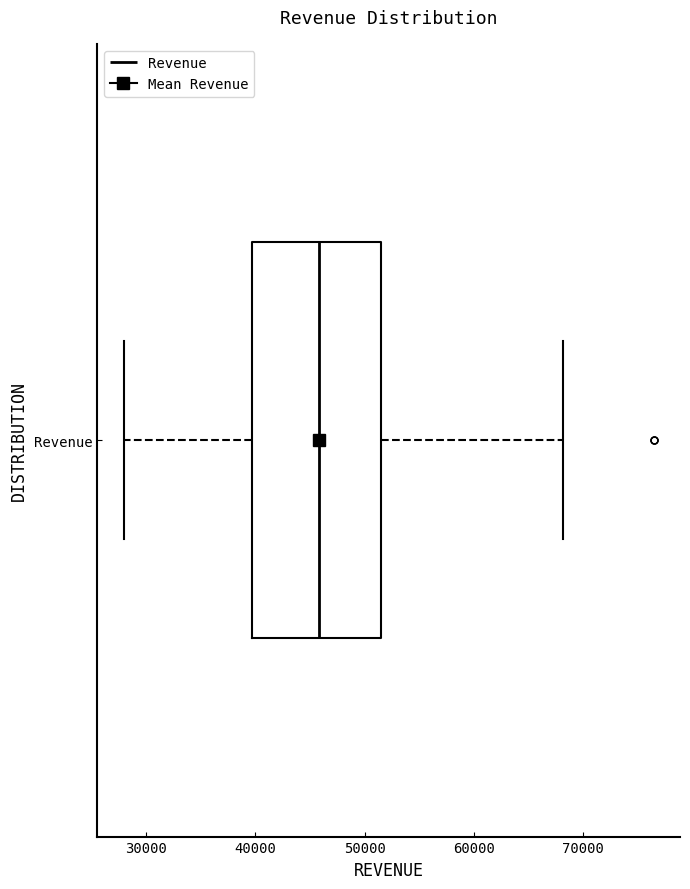

Transcribe this box plot: give where the median line is, the range the box spans, and where the two whiskers end, as read against the x-axis. The values are not printed on the chart, so give them approximately, as read against the axis.

median 46000, box 40000 to 52000, whiskers 28000 to 68000